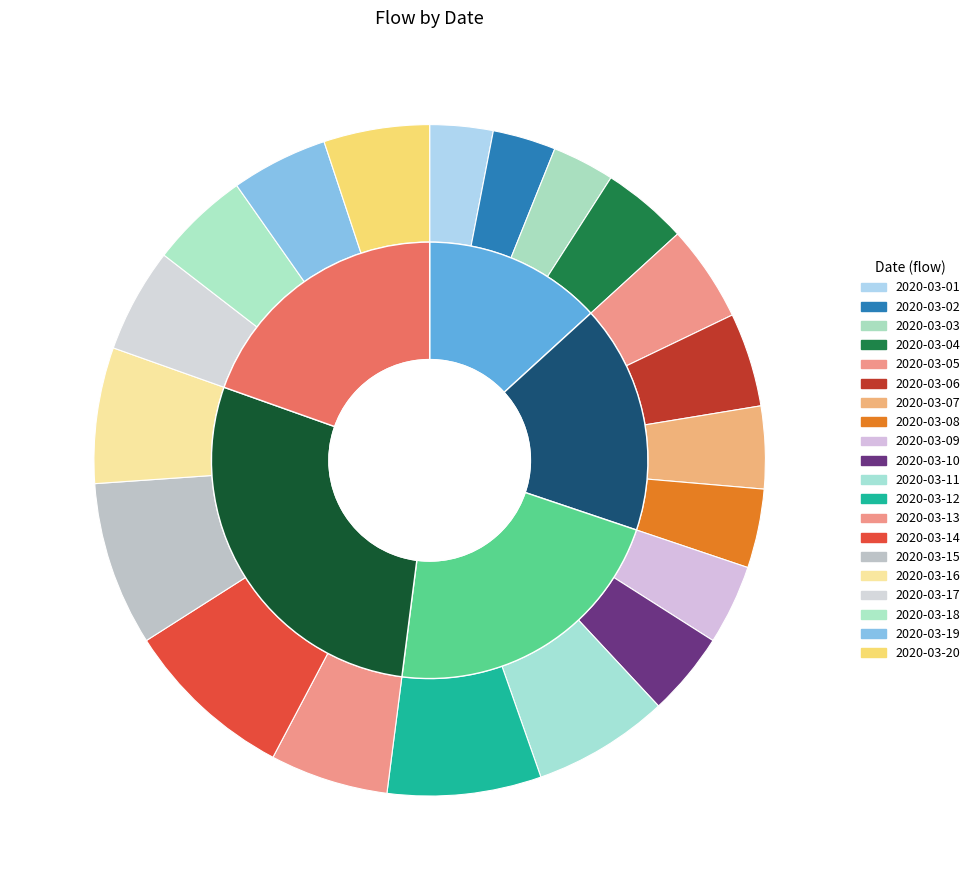

How many segments does this pie chart have?

20